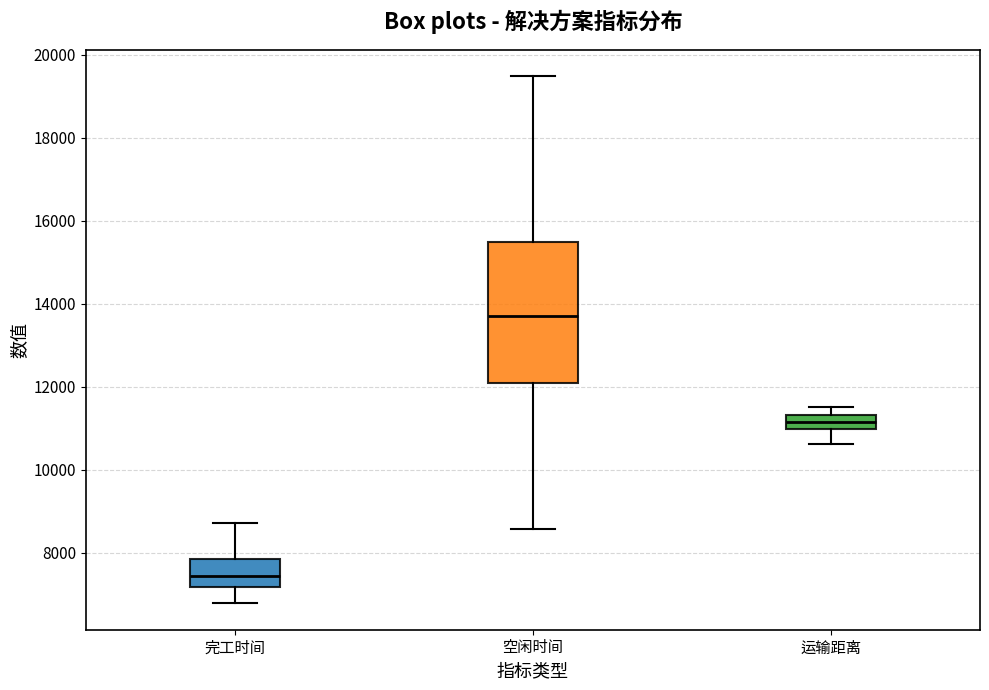

Which box has the lowest median line?

完工时间